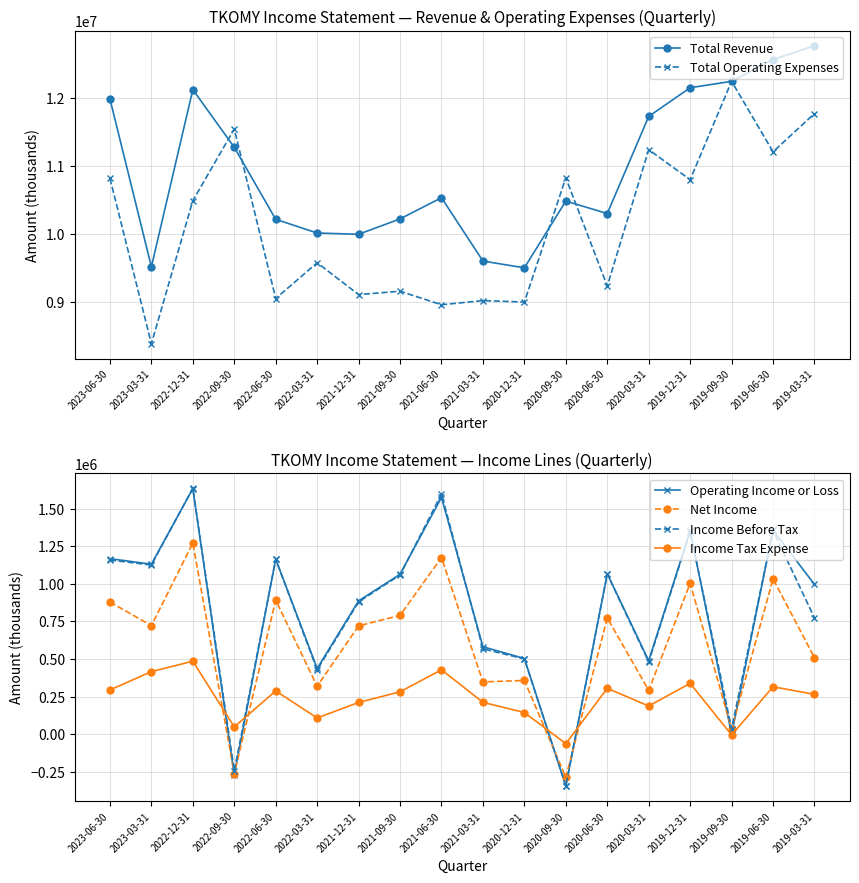

Reading left to right, list all the values displayed in this chart.

Total Revenue: 2023-06-30=11982800	2023-03-31=9514900	2022-12-31=12119800	2022-09-30=11272200	2022-06-30=10213100	2022-03-31=10012000	2021-12-31=9993400	2021-09-30=10219300	2021-06-30=10530900	2021-03-31=9599800	2020-12-31=9500200	2020-09-30=10481100	2020-06-30=10298000	2020-03-31=11725700	2019-12-31=12147800	2019-09-30=12241600	2019-06-30=12561600	2019-03-31=12763500
Total Operating Expenses: 2023-06-30=10816000	2023-03-31=8384800	2022-12-31=10487700	2022-09-30=11541700	2022-06-30=9049300	2022-03-31=9575100	2021-12-31=9107000	2021-09-30=9156200	2021-06-30=8957100	2021-03-31=9018600	2020-12-31=8997000	2020-09-30=10824300	2020-06-30=9231500	2020-03-31=11236900	2019-12-31=10796100	2019-09-30=12242300	2019-06-30=11206000	2019-03-31=11767800
Operating Income or Loss: 2023-06-30=1166800	2023-03-31=1130100	2022-12-31=1632100	2022-09-30=-269500	2022-06-30=1163800	2022-03-31=436900	2021-12-31=886400	2021-09-30=1063000	2021-06-30=1573800	2021-03-31=581200	2020-12-31=503200	2020-09-30=-343200	2020-06-30=1066500	2020-03-31=488700	2019-12-31=1351700	2019-09-30=-600	2019-06-30=1355600	2019-03-31=995700
Net Income: 2023-06-30=879000	2023-03-31=721400	2022-12-31=1270400	2022-09-30=-261300	2022-06-30=891300	2022-03-31=318500	2021-12-31=720300	2021-09-30=789900	2021-06-30=1174000	2021-03-31=347600	2020-12-31=357200	2020-09-30=-286900	2020-06-30=773000	2020-03-31=291400	2019-12-31=1002800	2019-09-30=35800	2019-06-30=1032500	2019-03-31=508600
Income Before Tax: 2023-06-30=1158100	2023-03-31=1124300	2022-12-31=1635200	2022-09-30=-243000	2022-06-30=1162400	2022-03-31=427700	2021-12-31=879500	2021-09-30=1058200	2021-06-30=1596600	2021-03-31=567900	2020-12-31=500200	2020-09-30=-344400	2020-06-30=1065200	2020-03-31=480500	2019-12-31=1346200	2019-09-30=36600	2019-06-30=1354200	2019-03-31=773000
Income Tax Expense: 2023-06-30=294200	2023-03-31=416100	2022-12-31=485200	2022-09-30=48700	2022-06-30=287900	2022-03-31=108100	2021-12-31=211200	2021-09-30=281900	2021-06-30=428400	2021-03-31=211900	2020-12-31=144200	2020-09-30=-62600	2020-06-30=305000	2020-03-31=187700	2019-12-31=338000	2019-09-30=-4900	2019-06-30=315300	2019-03-31=265100